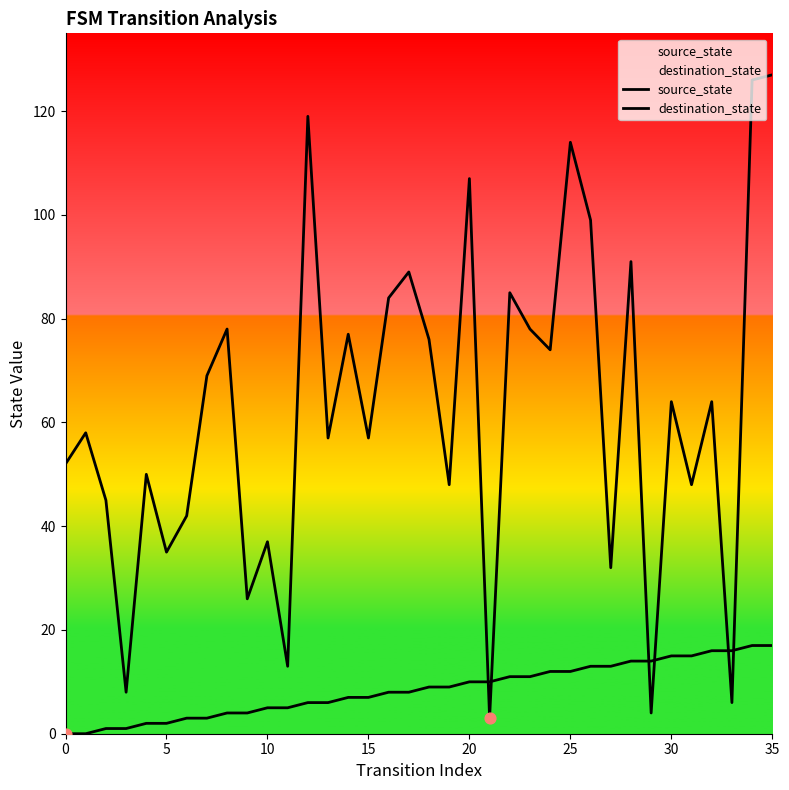

At how many categories does at least one series exceed 3?

36